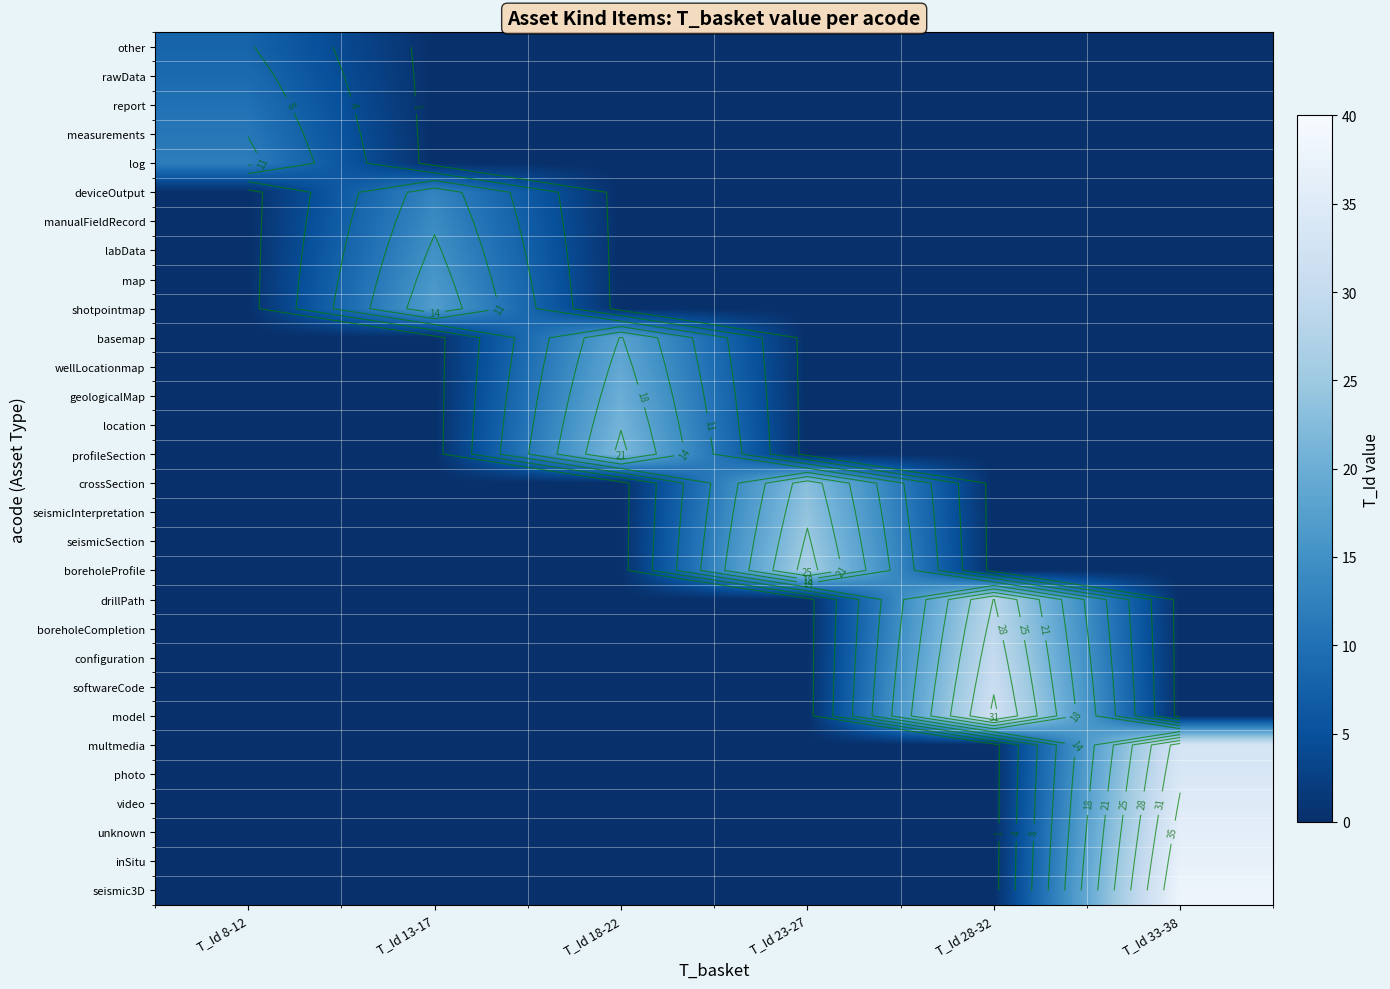

What is the sum of all log values?

12